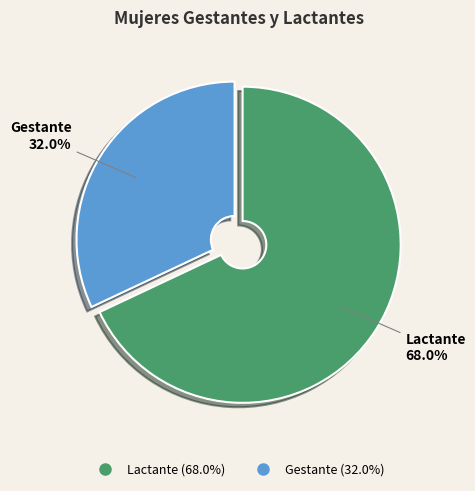

What percentage is the Lactante slice, to the nearest percent?

68%